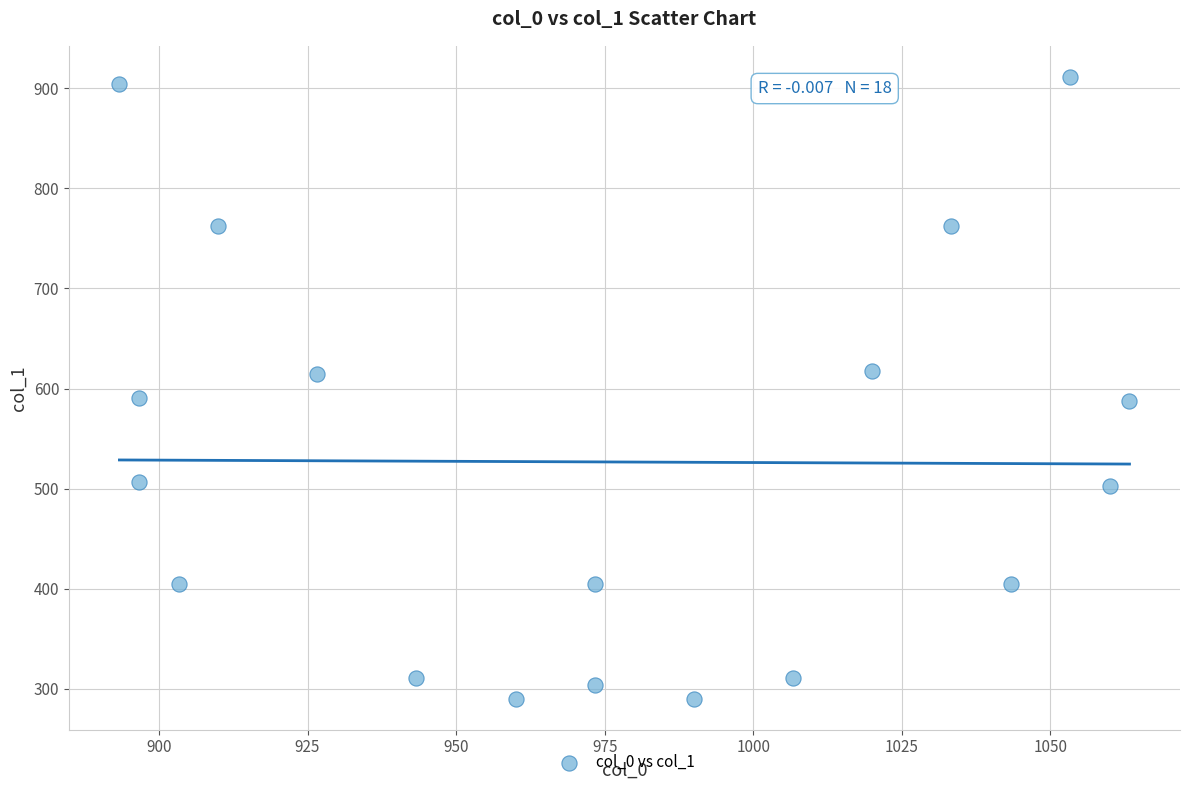

What is the range of Y values (max minus min)?

621.0